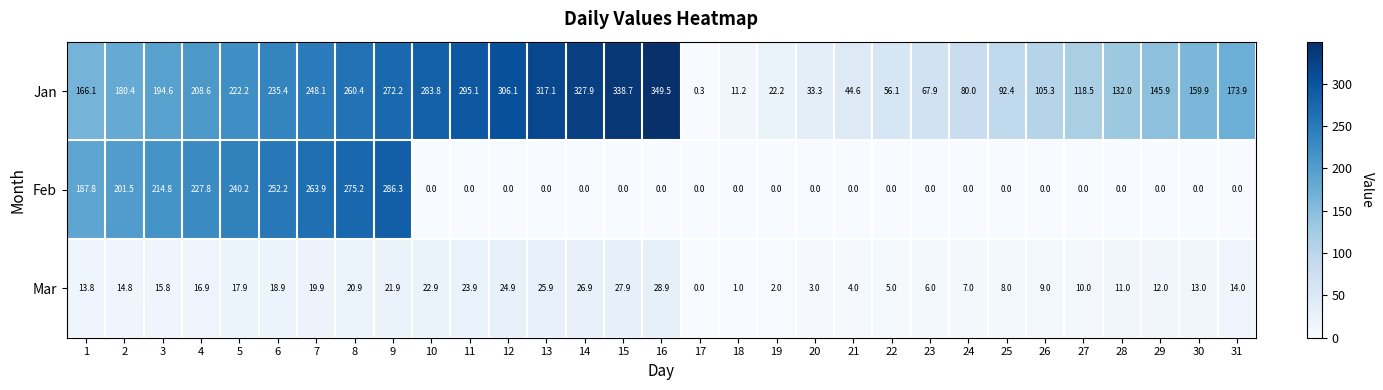

At which category is the sum across all series the highest?

9